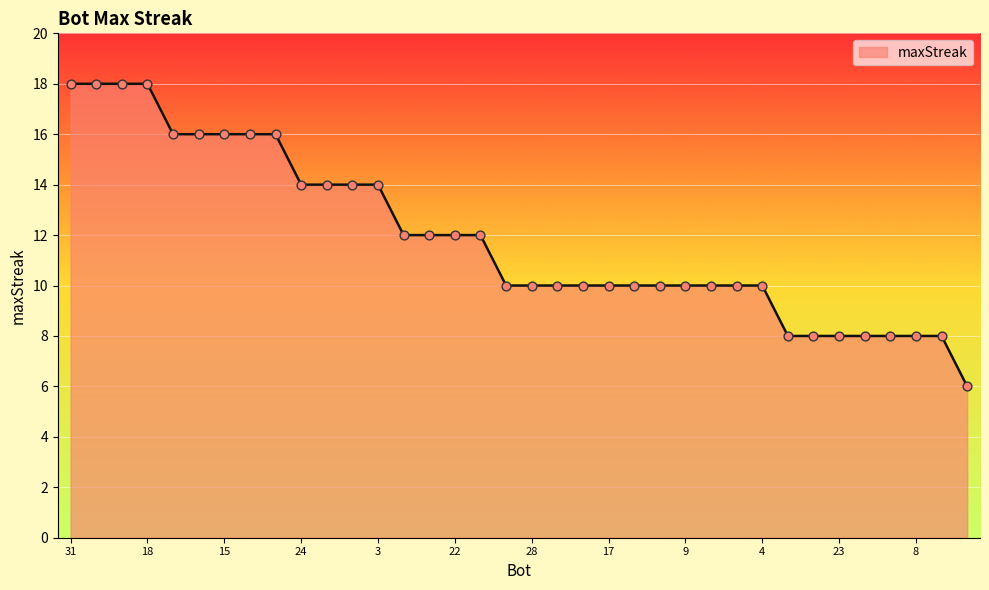

What is the difference between the maximum and minimum values?

12